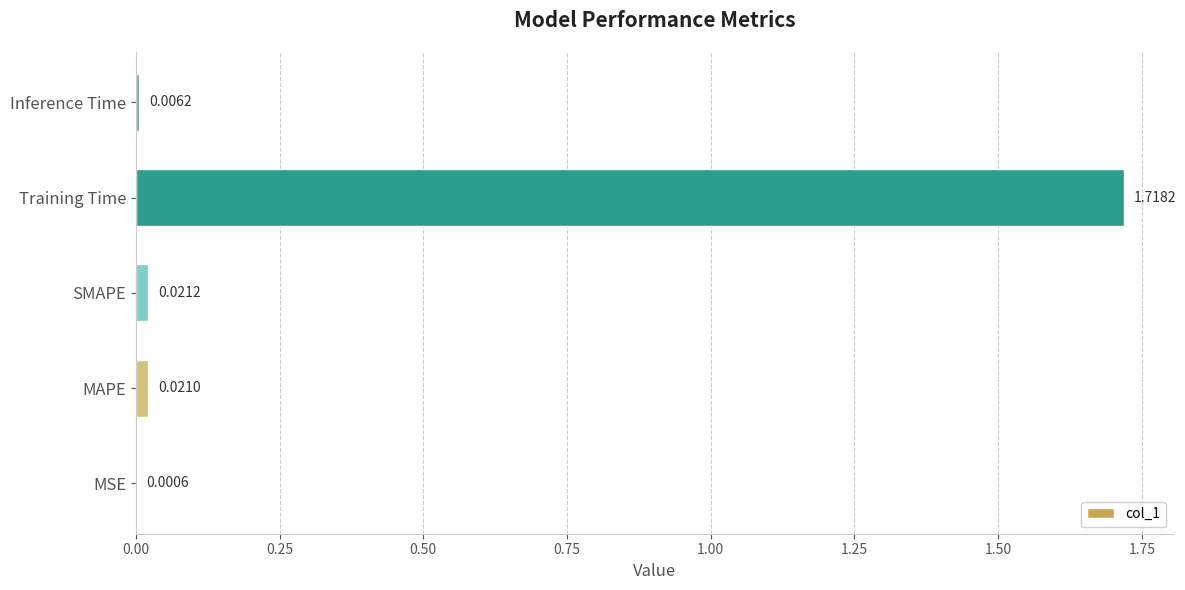

Between MAPE and MSE, which is larger?

MAPE